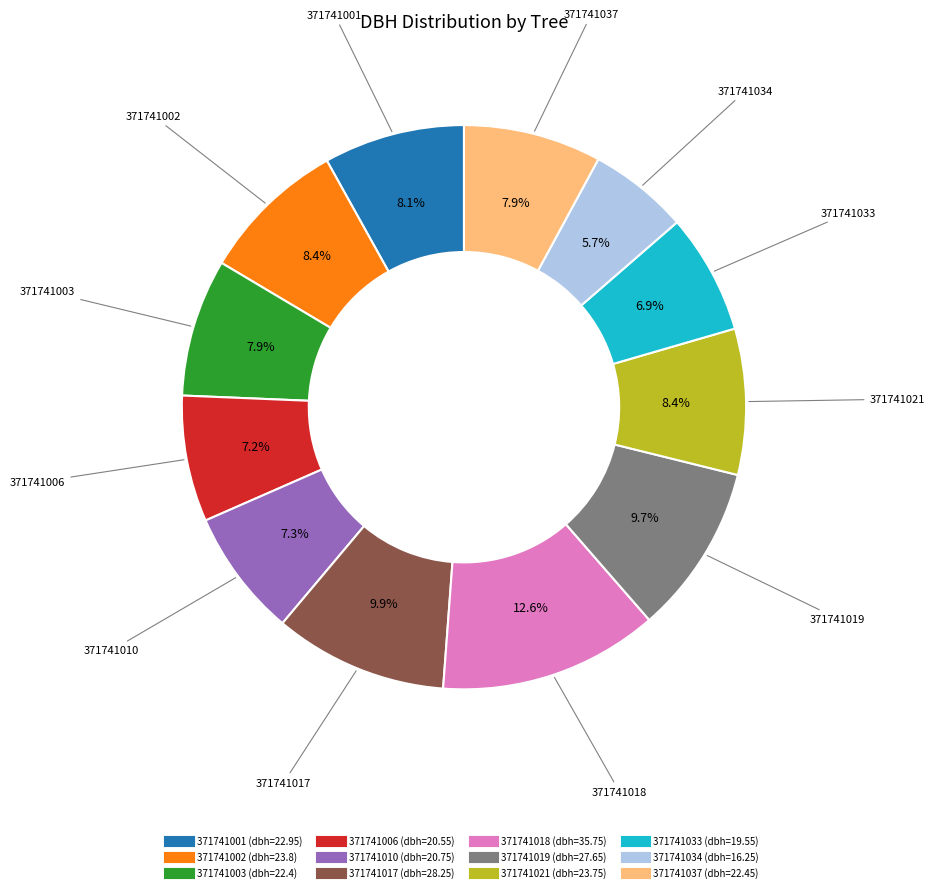

Is it true that 371741037 is 17% of the pie?

False